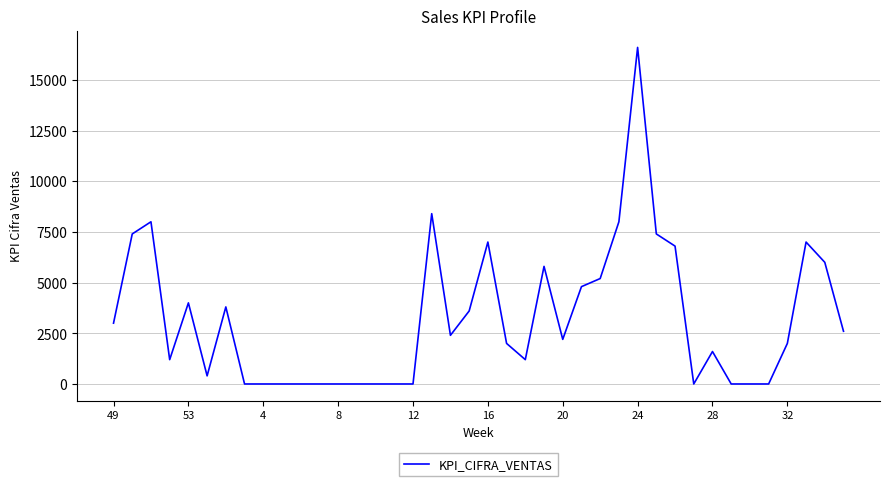

Reading left to right, transcribe all the data shown in this chart.

3000	7400	8000	1200	4000	400	3800	0	0	0	0	0	0	0	0	0	0	8400	2400	3600	7000	2000	1200	5800	2200	4800	5200	8000	16600	7400	6800	0	1600	0	0	0	2000	7000	6000	2600